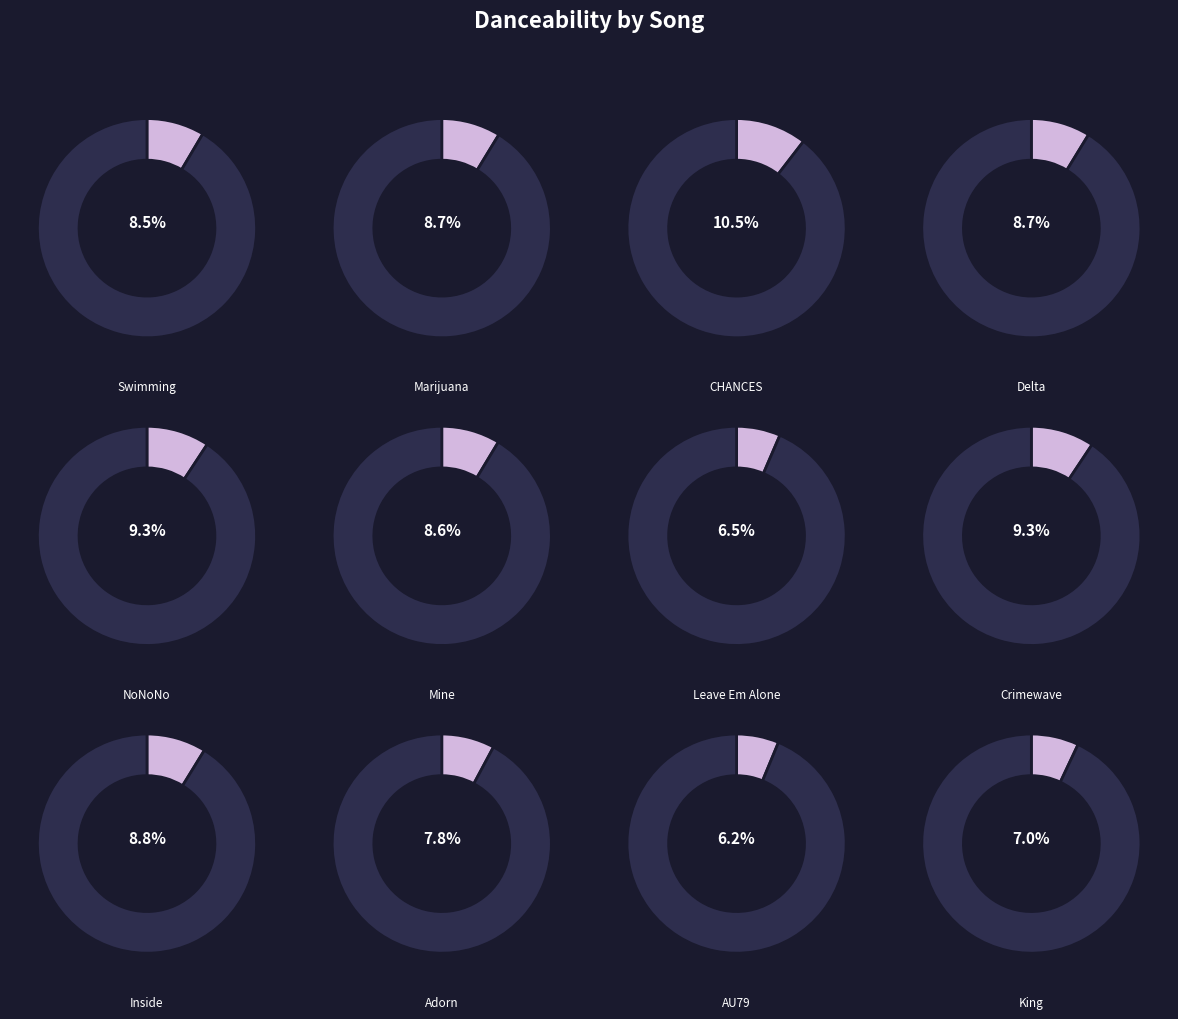

To the nearest percent, what is the combined percentage of Adorn and King?

15%